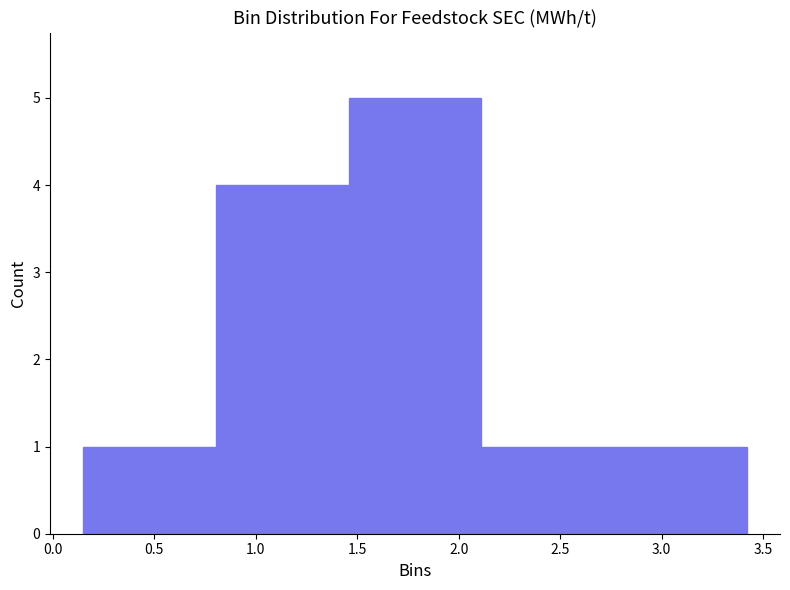

Reading left to right, list every bar in this chart as the range it spans on the x-axis followed by its height. Neither the bar edges nor the heights are printed on the chart, so give them approximately, as read against the axes.

0.15 to 0.80: 1
0.80 to 1.45: 4
1.45 to 2.10: 5
2.10 to 2.75: 1
2.75 to 3.40: 1